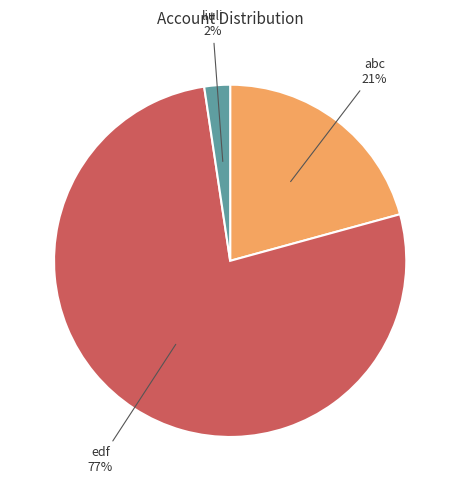

The abc slice represents 21% of the pie. True or false?

True